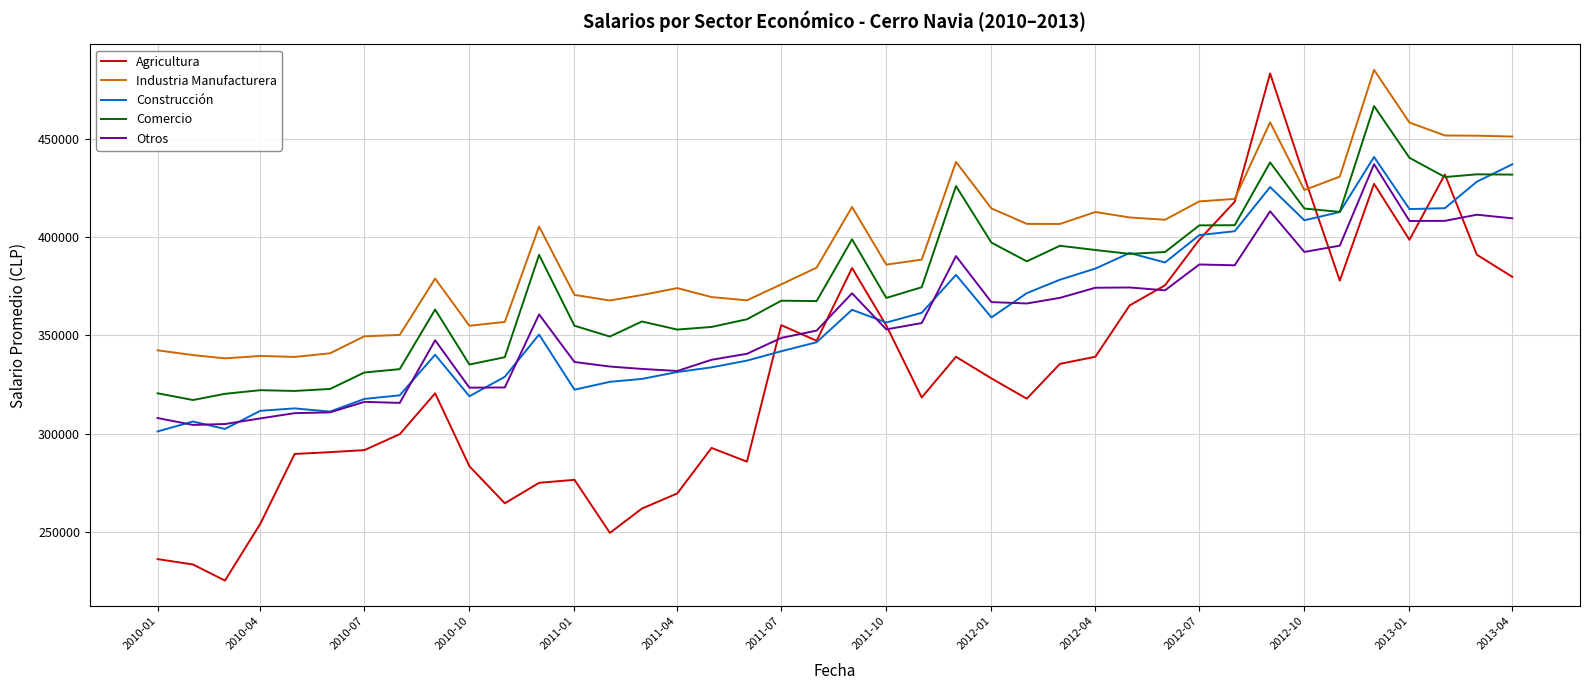

True or false: Industria Manufacturera has more than 0 points higher than both neighbors.

True